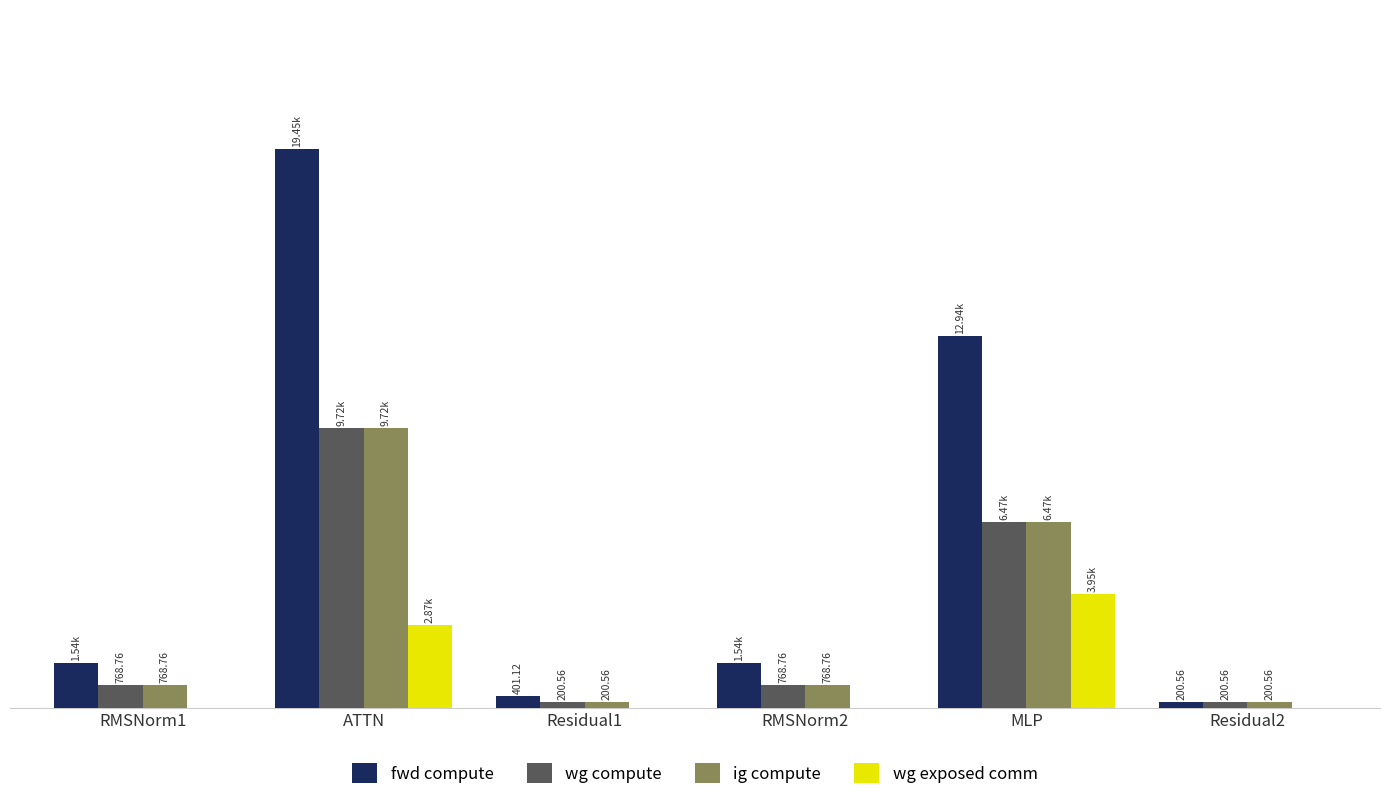

Are the bars horizontal?

No